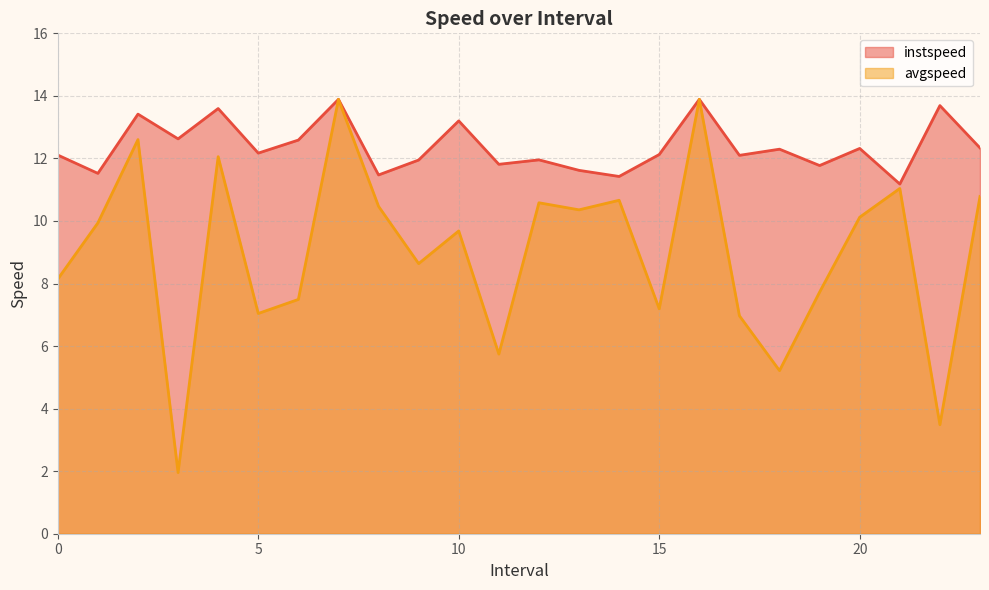

List the series in order of their overall mean, highest first.

instspeed, avgspeed